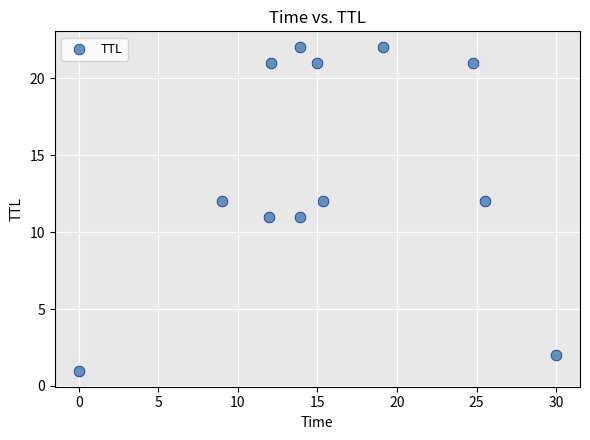

What is the average Y value?

14